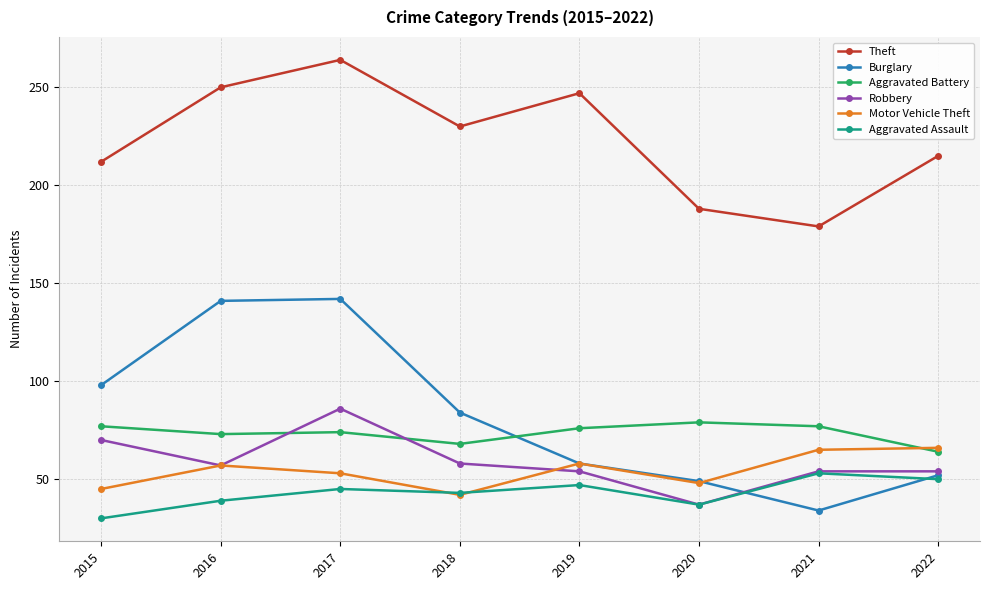

How many series are shown in this chart?

6